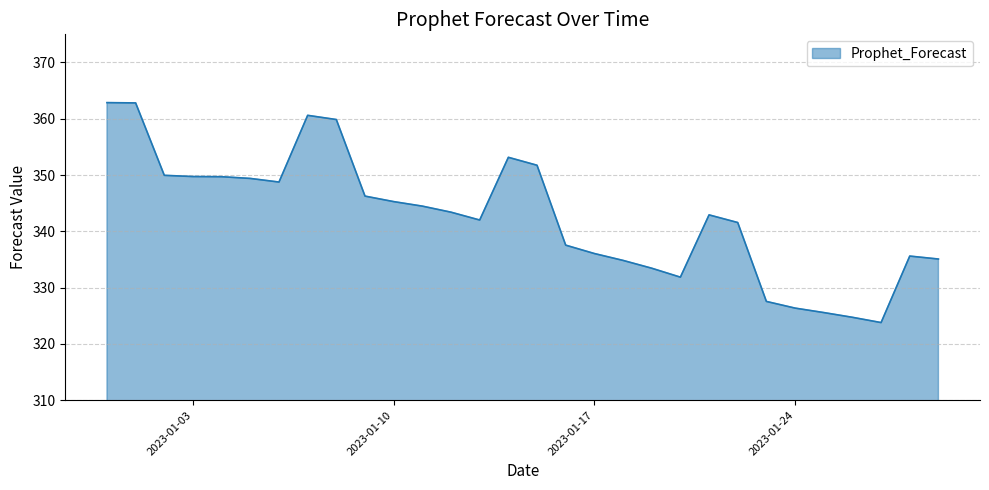

What is the minimum value shown in the chart?

323.8